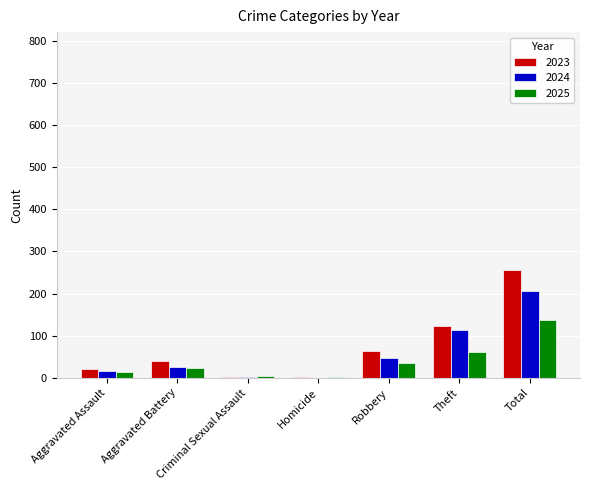

At which category is the sum across all series the highest?

Total